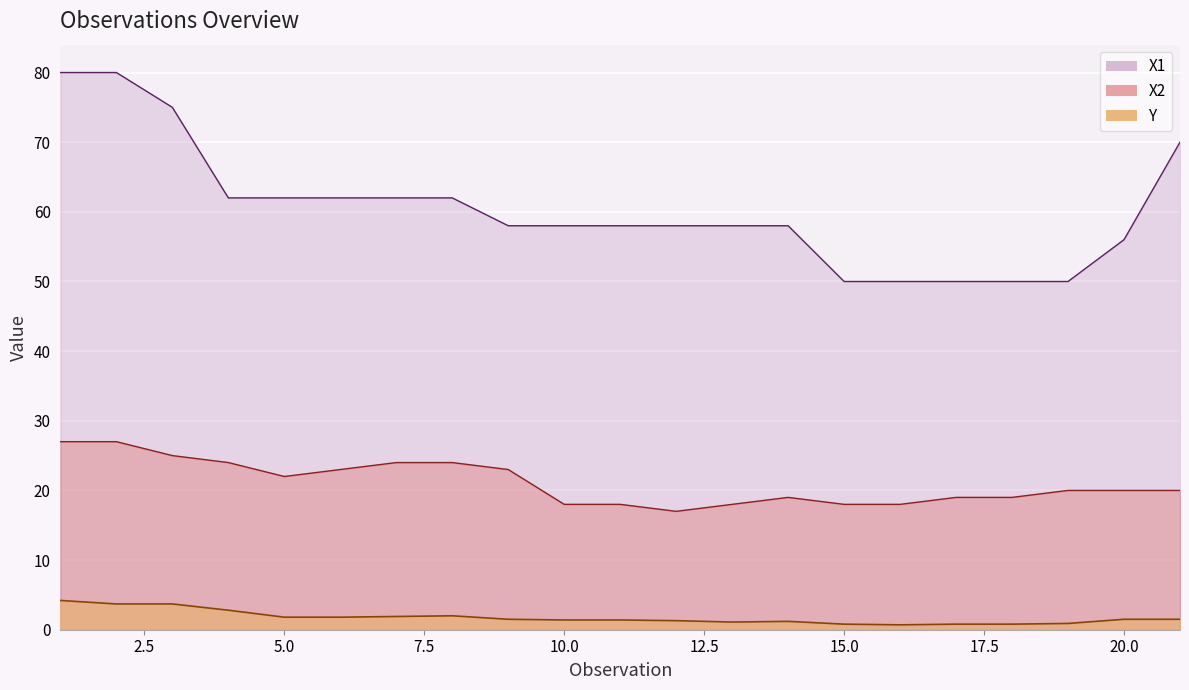

At which category is the sum across all series the highest?

1